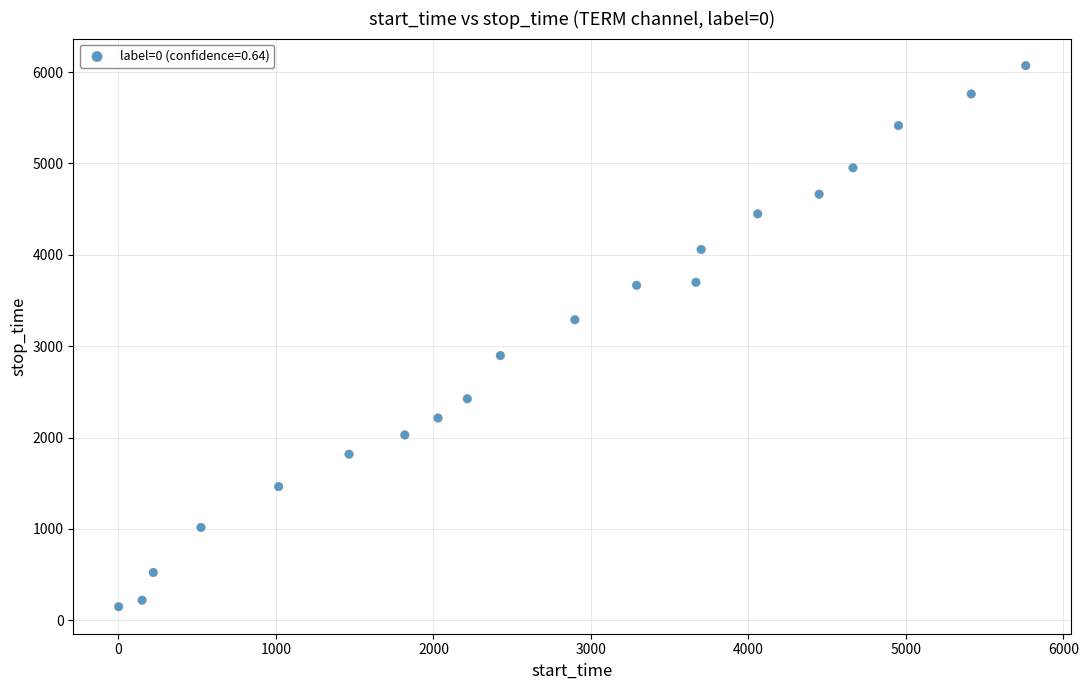

What is the range of X values (max minus min)?

5760